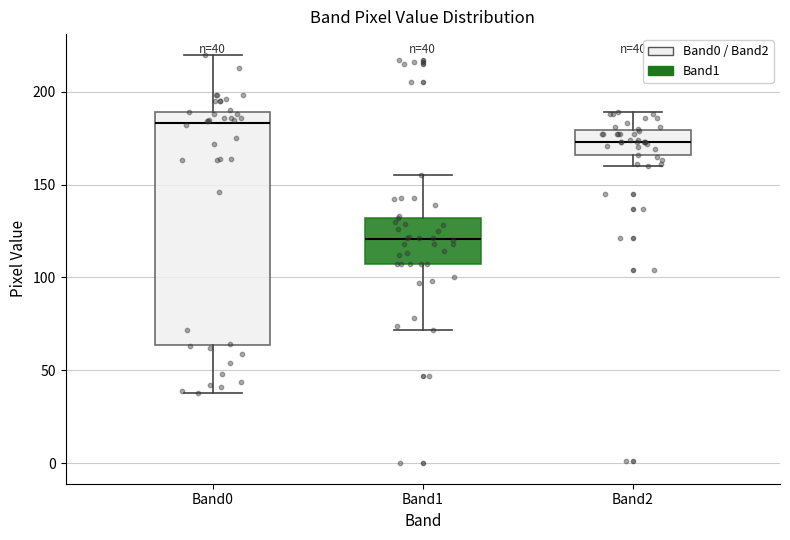

Which box has the lowest median line?

Band1